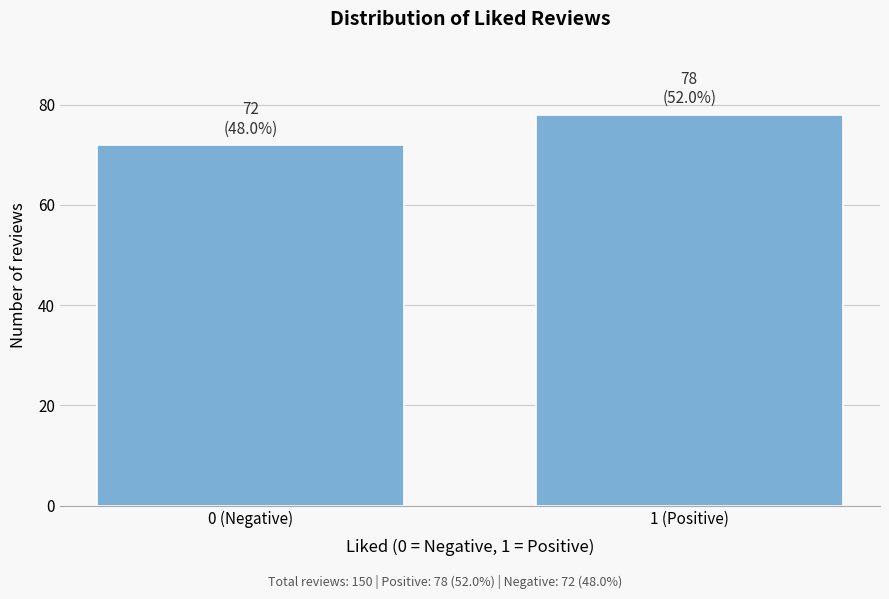

Reading left to right, extract all data points from this chart.

0 (Negative)=72	1 (Positive)=78